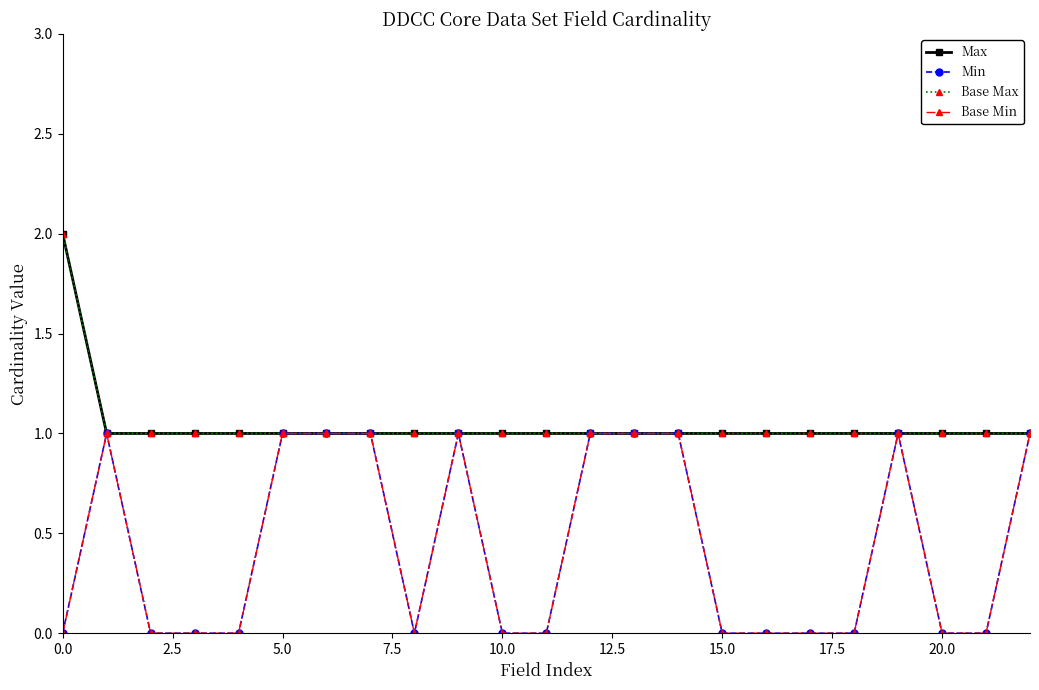

What is the highest value of the Max series?

2